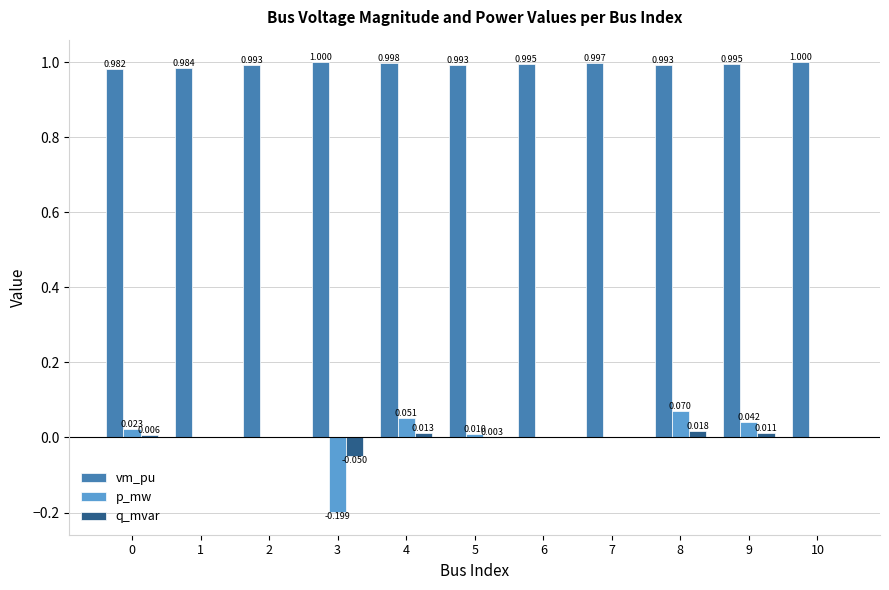

Is the value of p_mw at 8 greater than the value of q_mvar at 3?

Yes